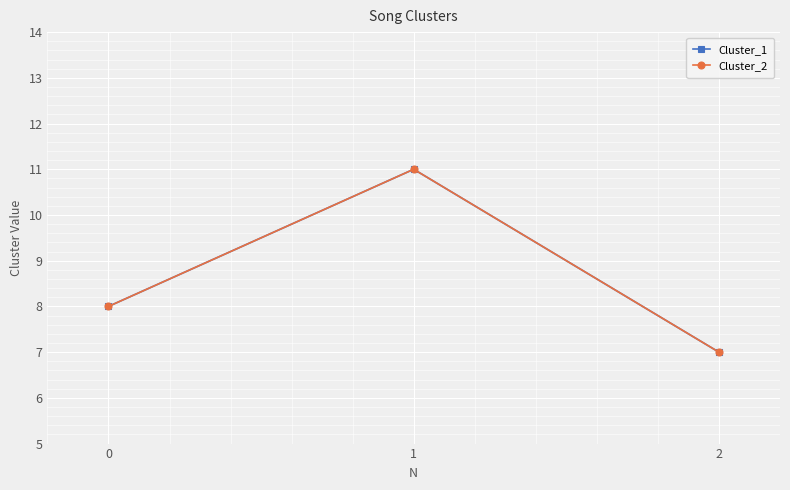

Reading left to right, list all the values displayed in this chart.

Cluster_1: 8	11	7
Cluster_2: 8	11	7